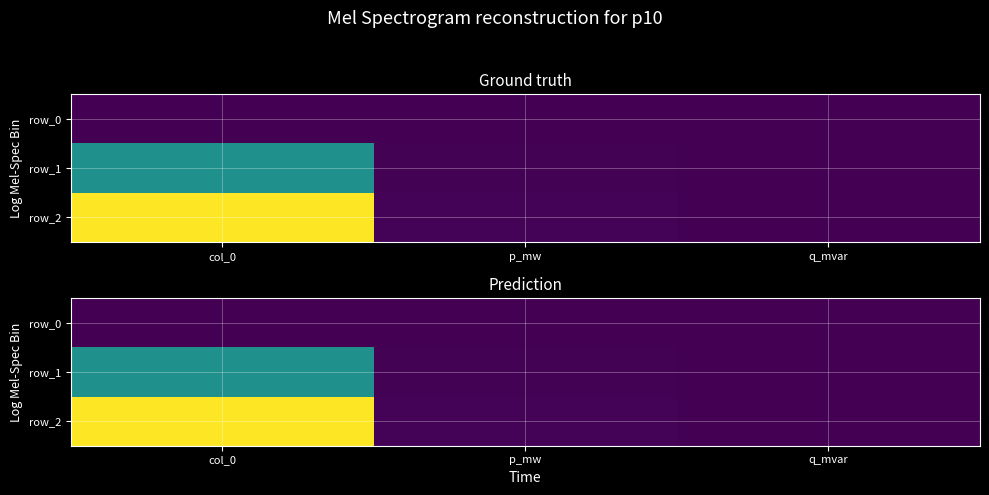

Which label corresponds to the smallest value in the chart?

col_0